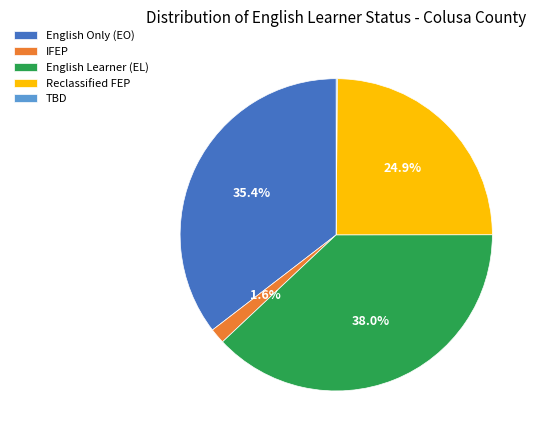

What percentage do IFEP and Reclassified FEP together represent?

26.5%